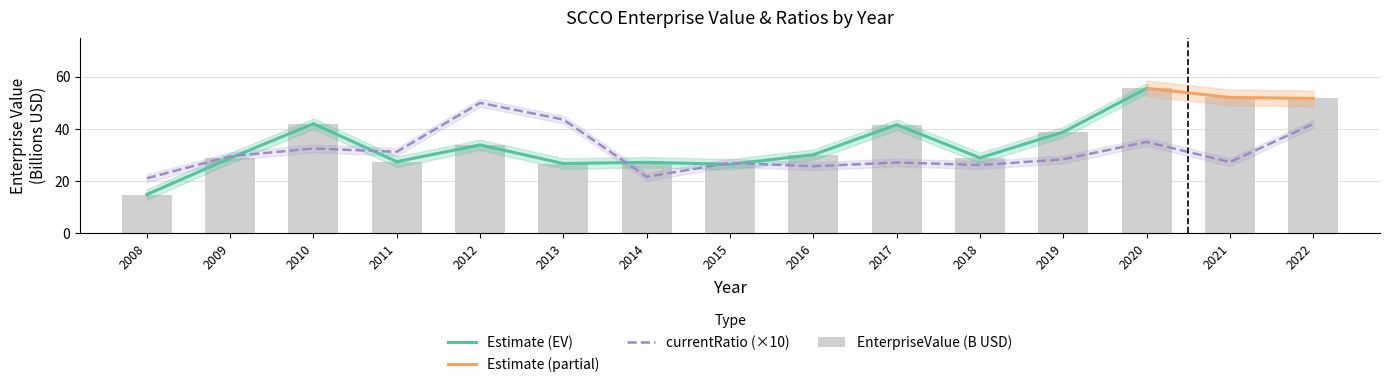

What is the value of the EnterpriseValue bar at the 10th from the left?

41.6